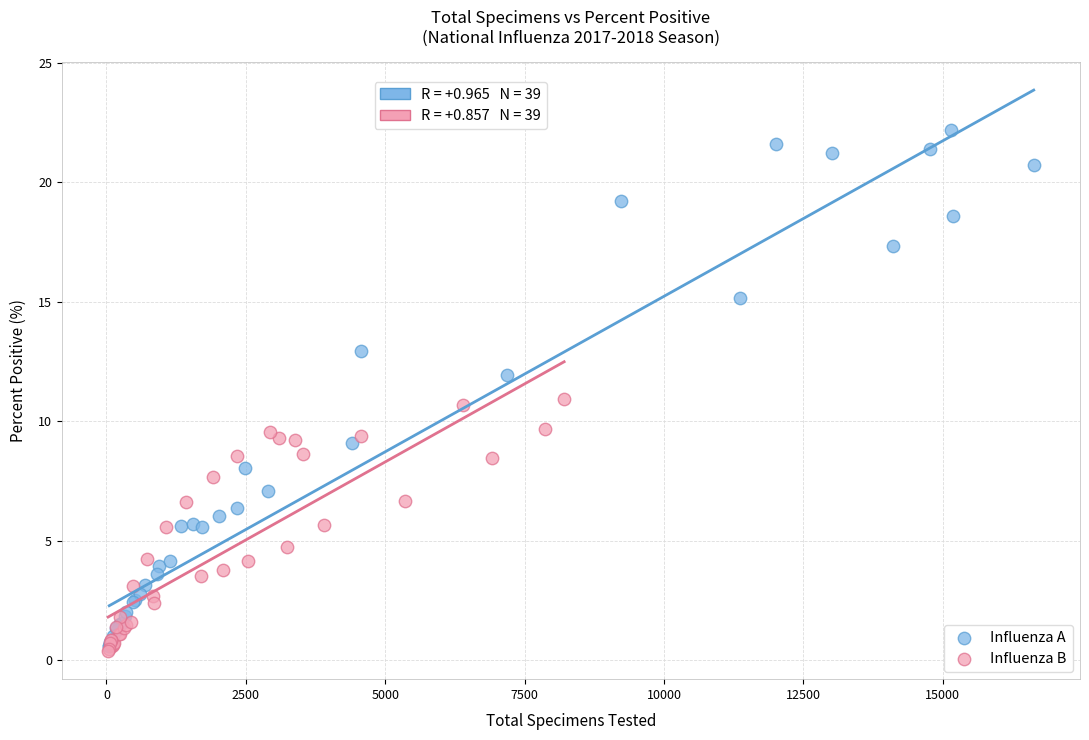

What are all the series names shown in the legend?

Influenza A, Influenza B